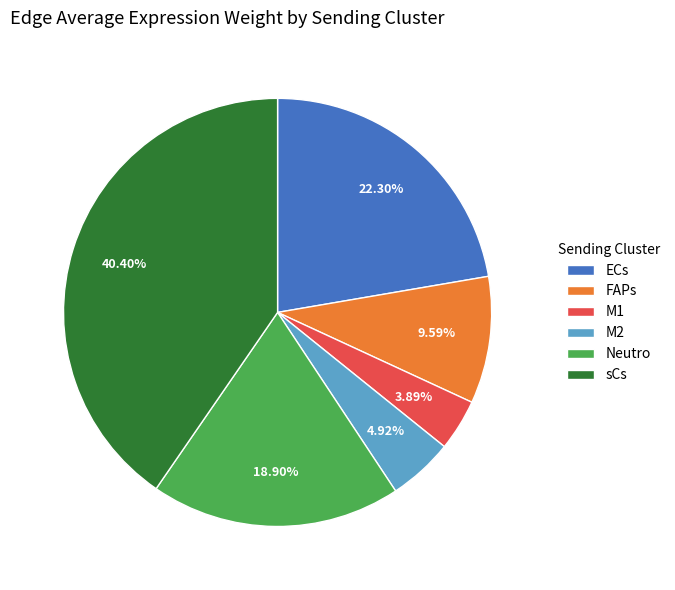

To the nearest percent, what is the difference between the FAPs and Neutro slice percentages?

9%